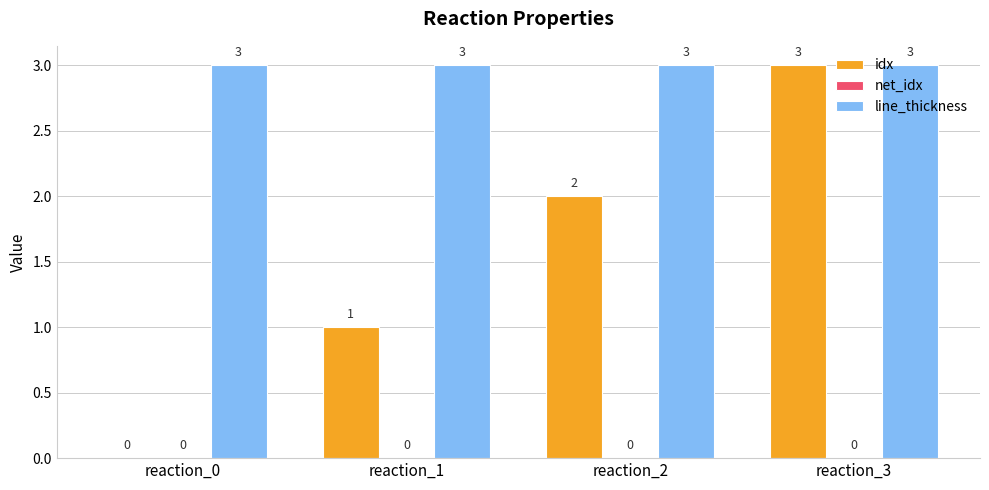

Is the value of idx at reaction_1 greater than the value of line_thickness at reaction_2?

No